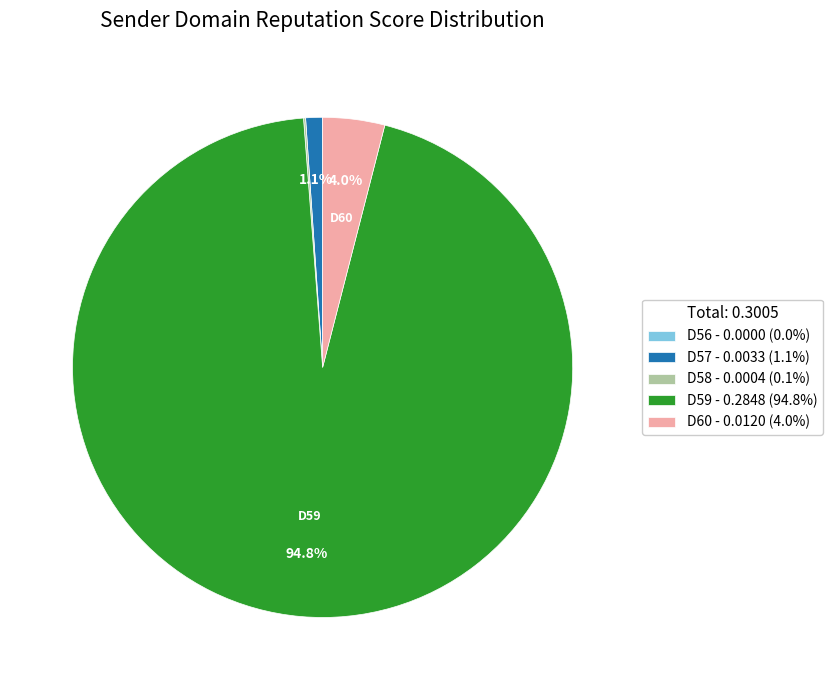

Does D59 represent more than half of the total?

Yes